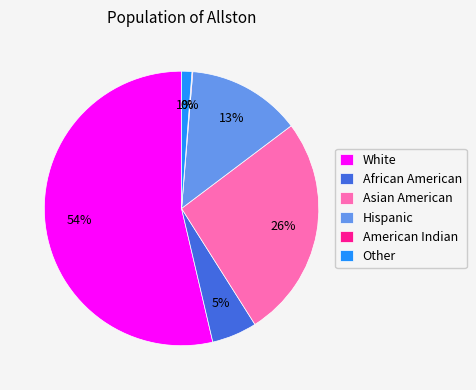

To the nearest percent, what is the average slice percentage?

17%